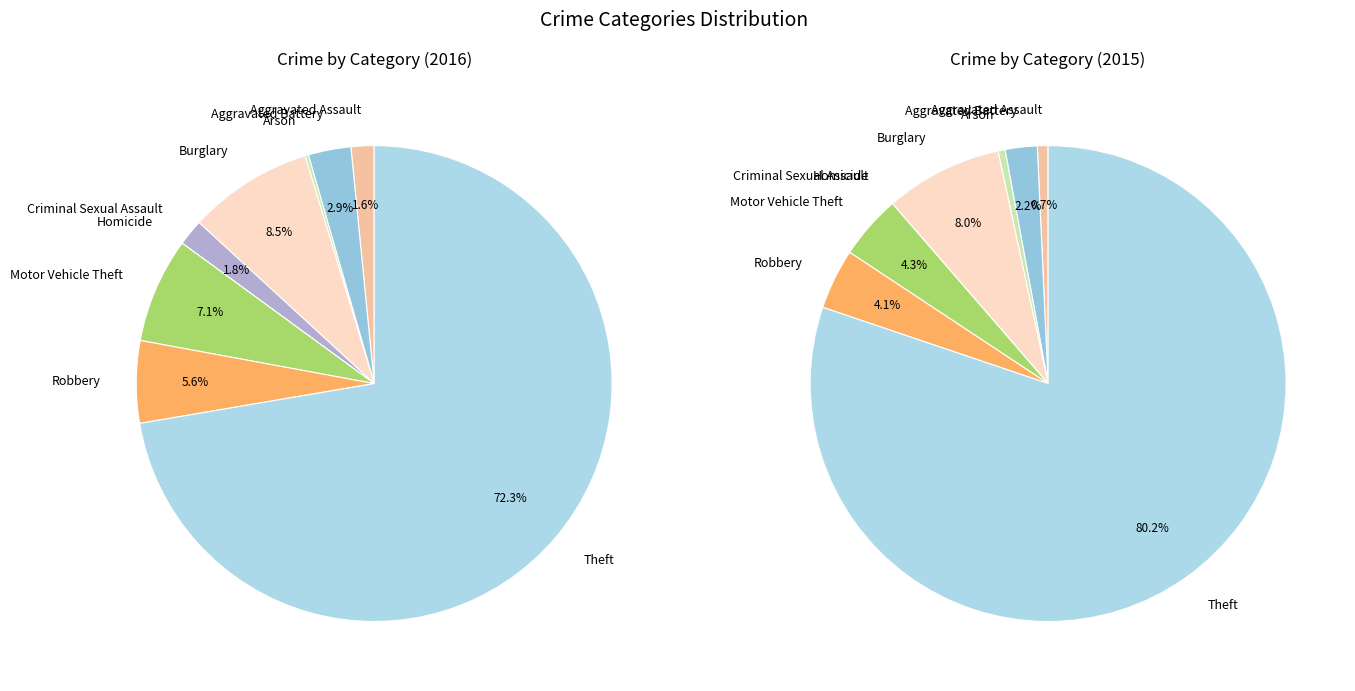

Count the number of slices in the pie.

9